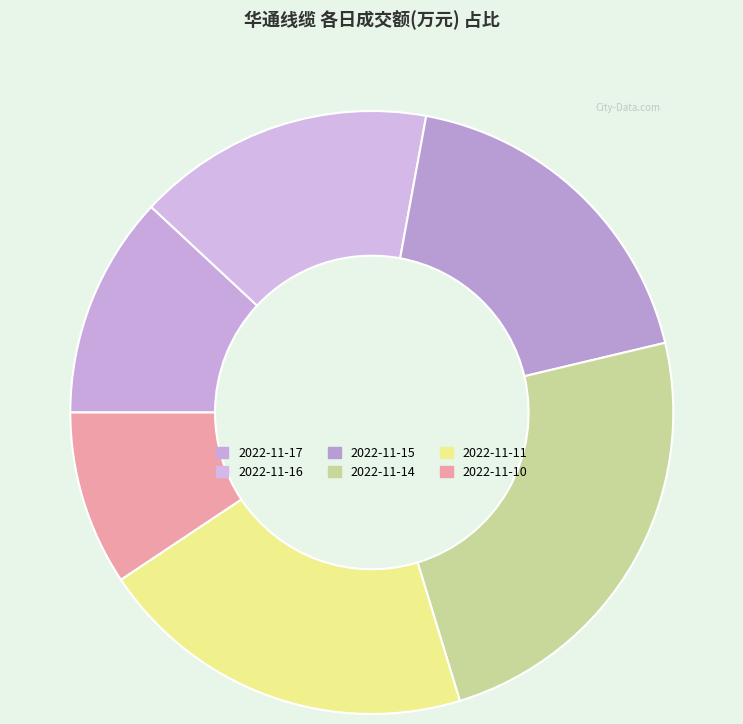

Which slice is the largest?

2022-11-14